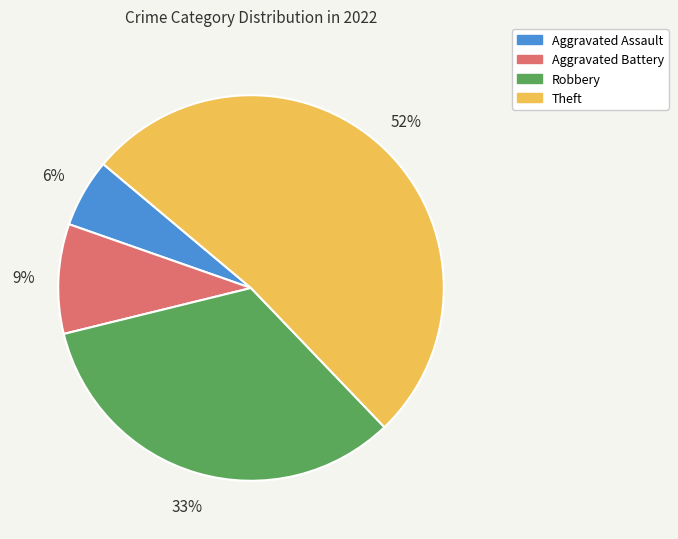

What is the ratio of the value at Theft to the value at Robbery?

1.6